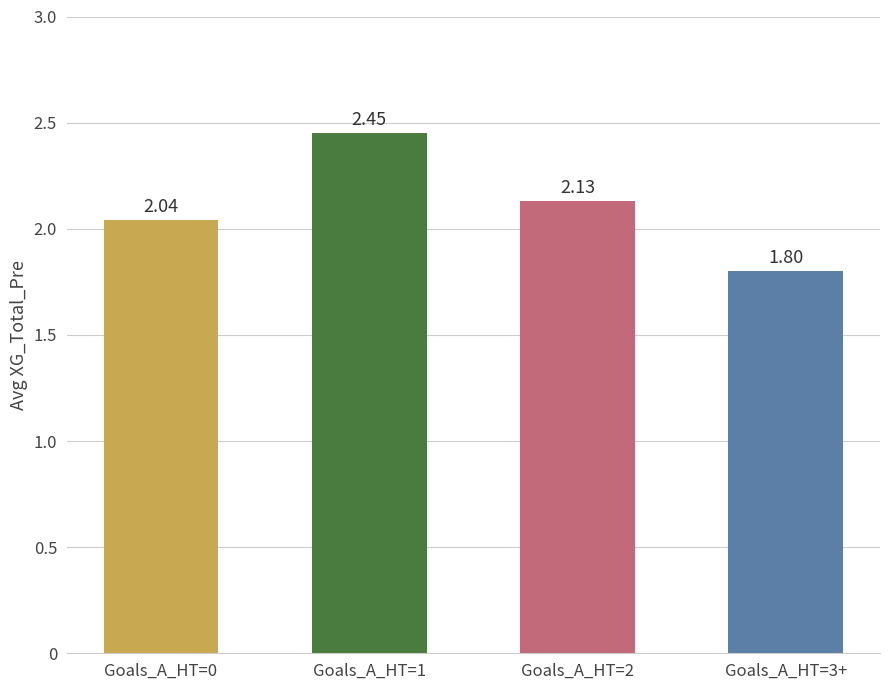

Which has a higher value, Goals_A_HT=1 or Goals_A_HT=3+?

Goals_A_HT=1